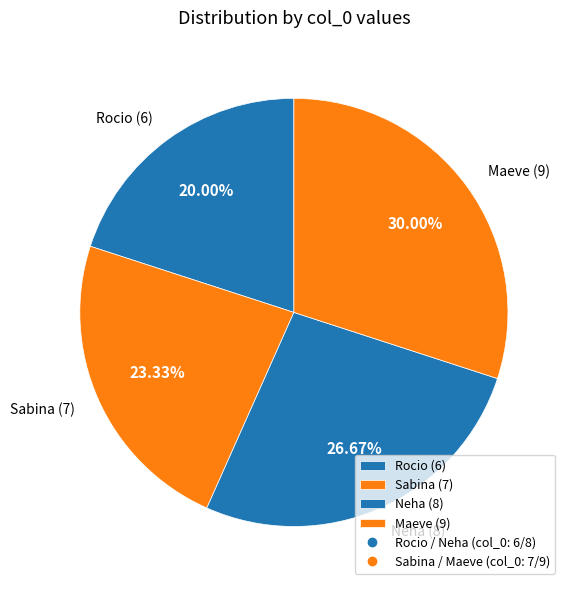

What is the ratio of the value at Maeve (9) to the value at Sabina (7)?

1.3